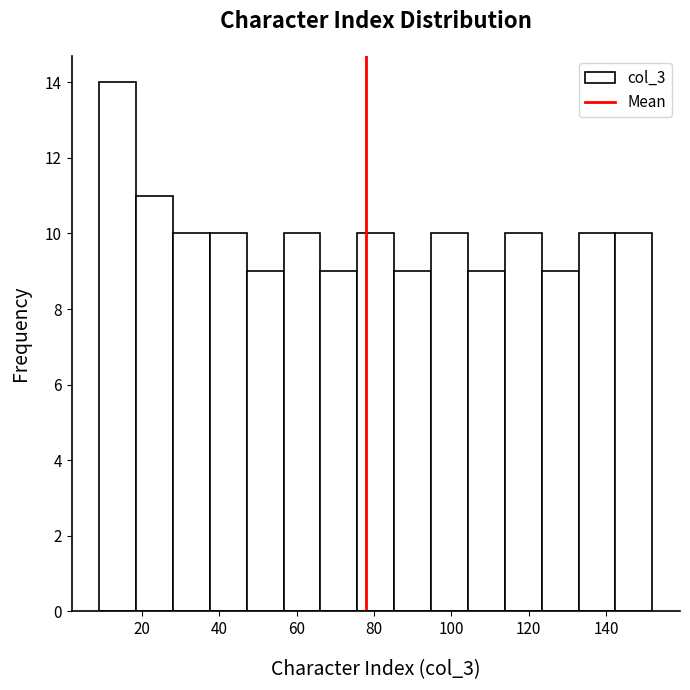

How tall is the bar that spans 124 to 132 on the x-axis? Neither the bar edges nor the heights are printed on the chart, so give them approximately, as read against the axes.

9